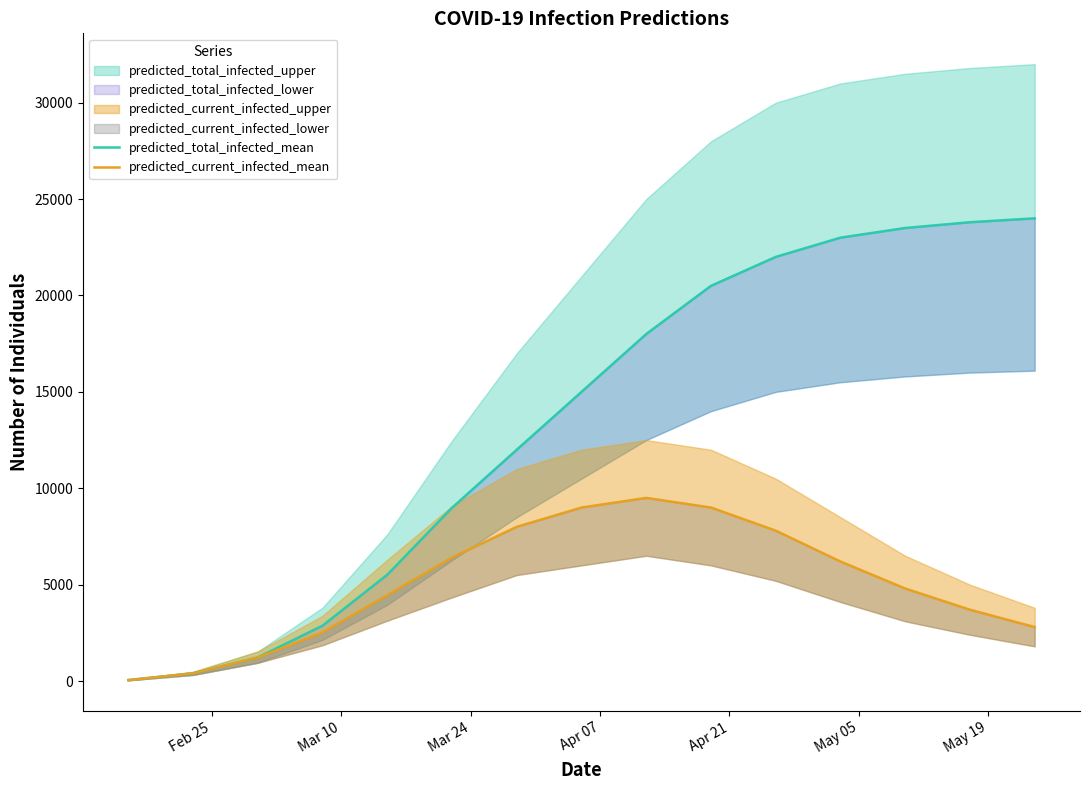

Is the value of predicted_current_infected_mean at 8 greater than the value of predicted_total_infected_mean at May 19?

No